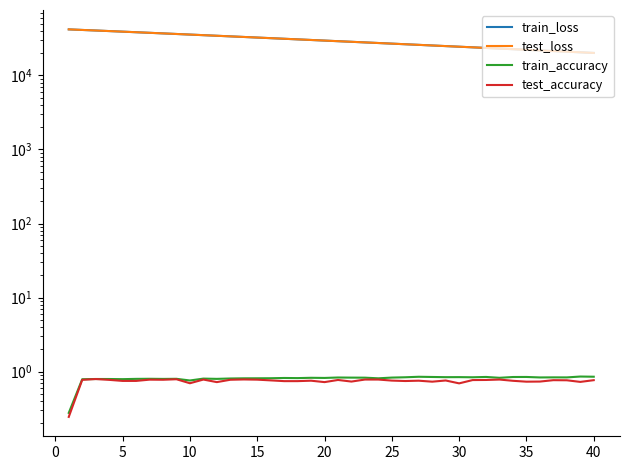

Is this an area chart (filled region under the line)?

No